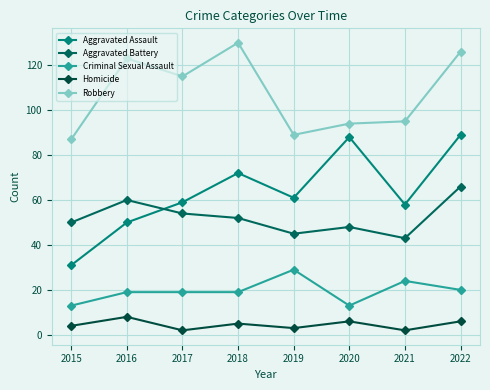

What are all the series names shown in the legend?

Aggravated Assault, Aggravated Battery, Criminal Sexual Assault, Homicide, Robbery